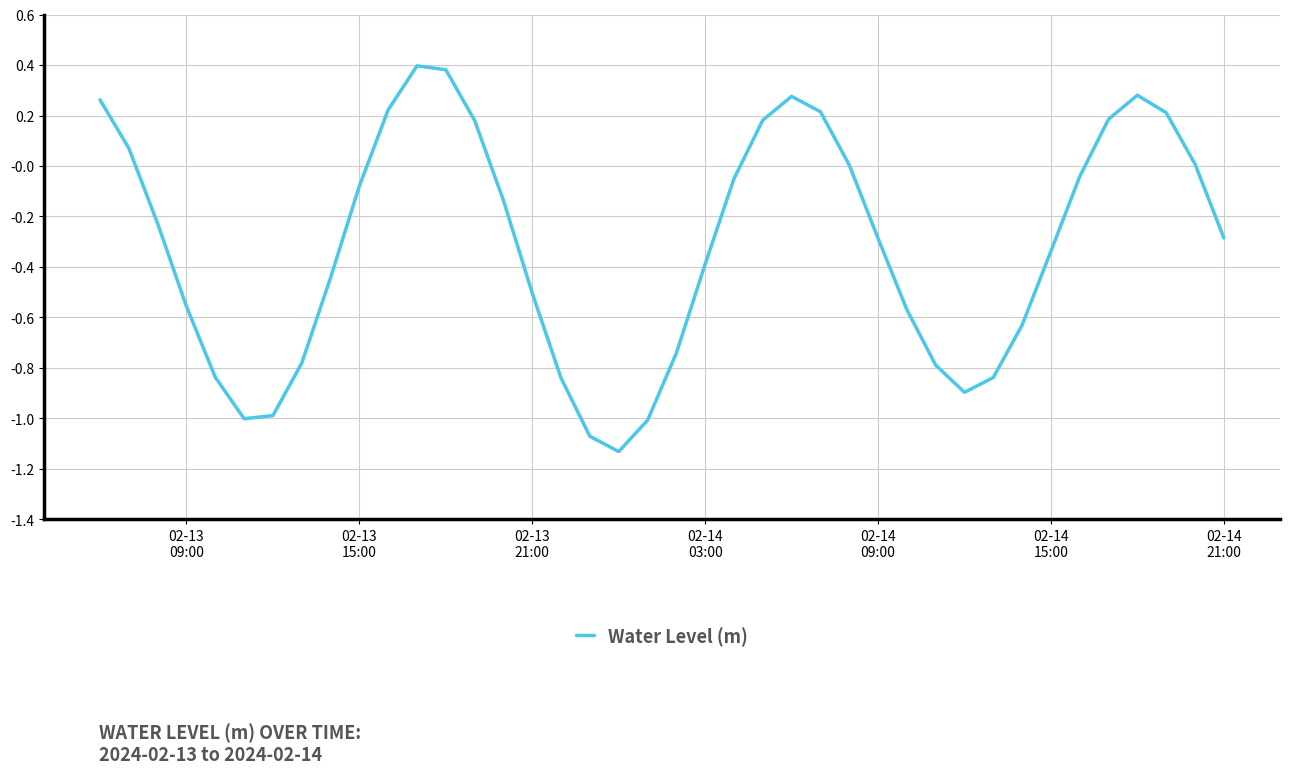

What is the maximum value shown in the chart?

0.4